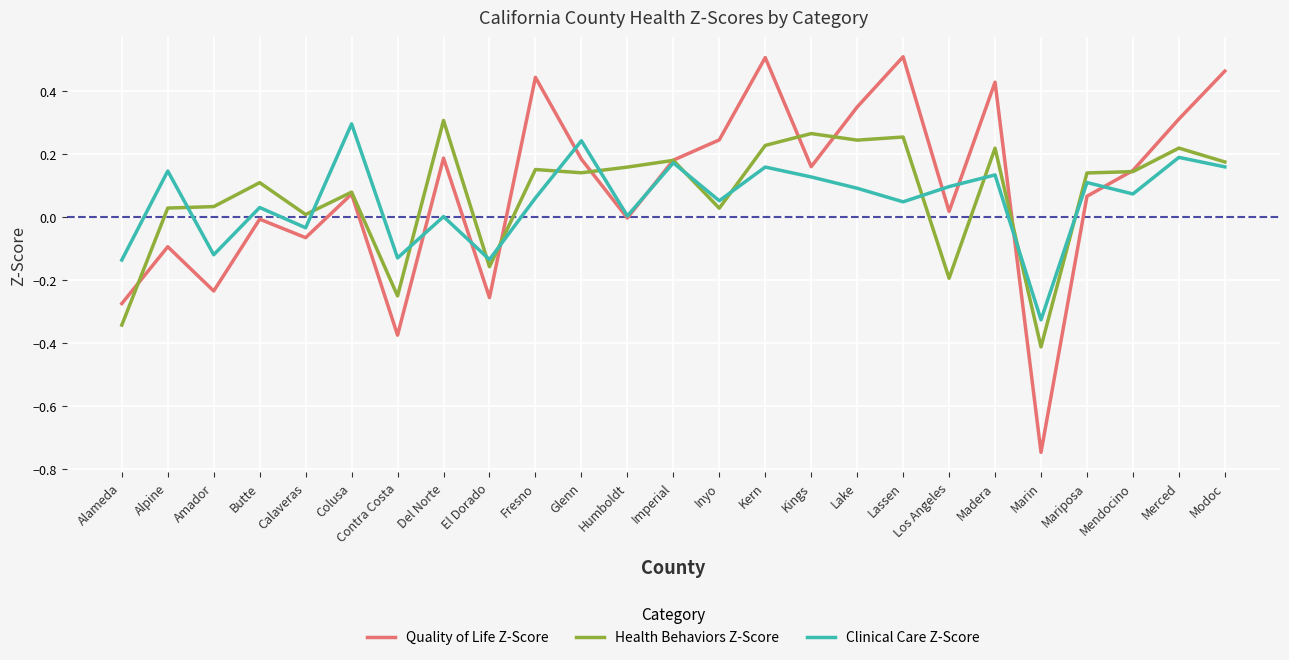

Which series has the largest range (max minus min)?

Quality of Life Z-Score